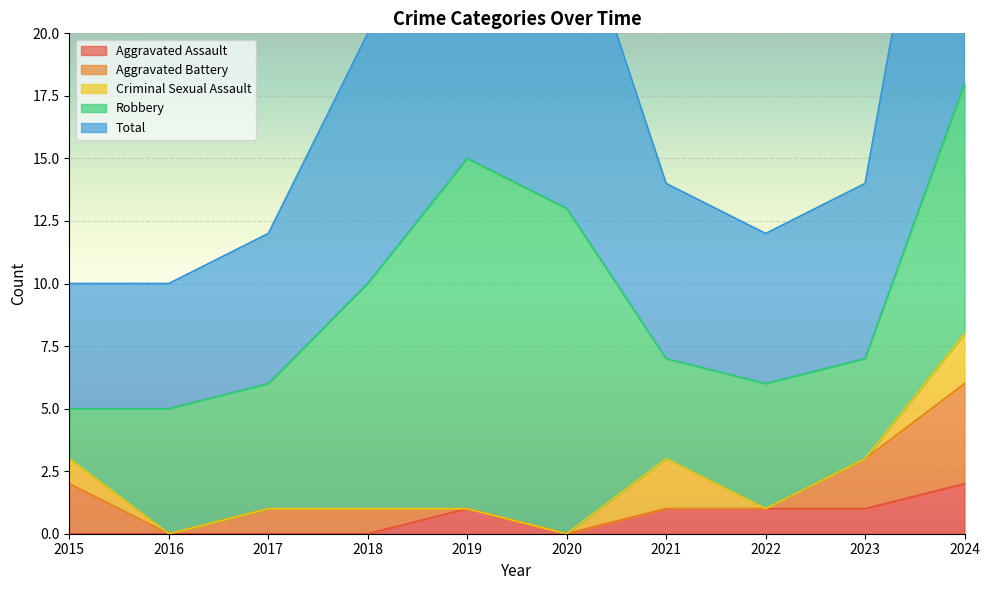

How many lines are shown in the chart?

5